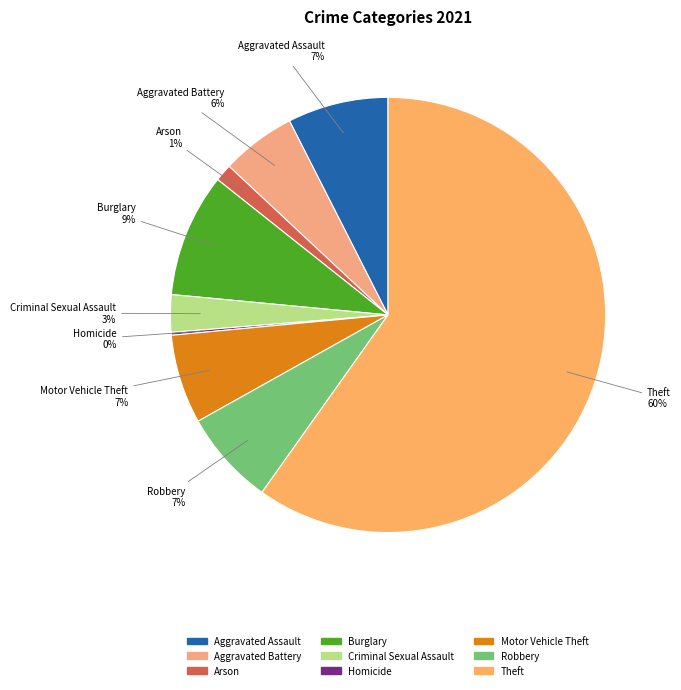

What percentage is the Robbery slice, to the nearest percent?

7%